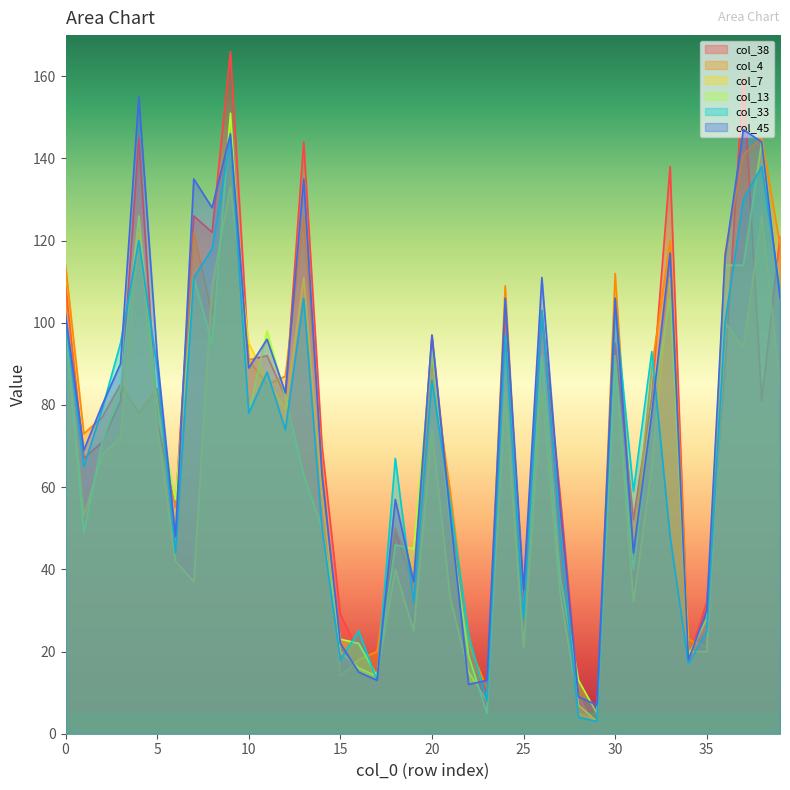

Which series has the largest total across all categories?

col_45